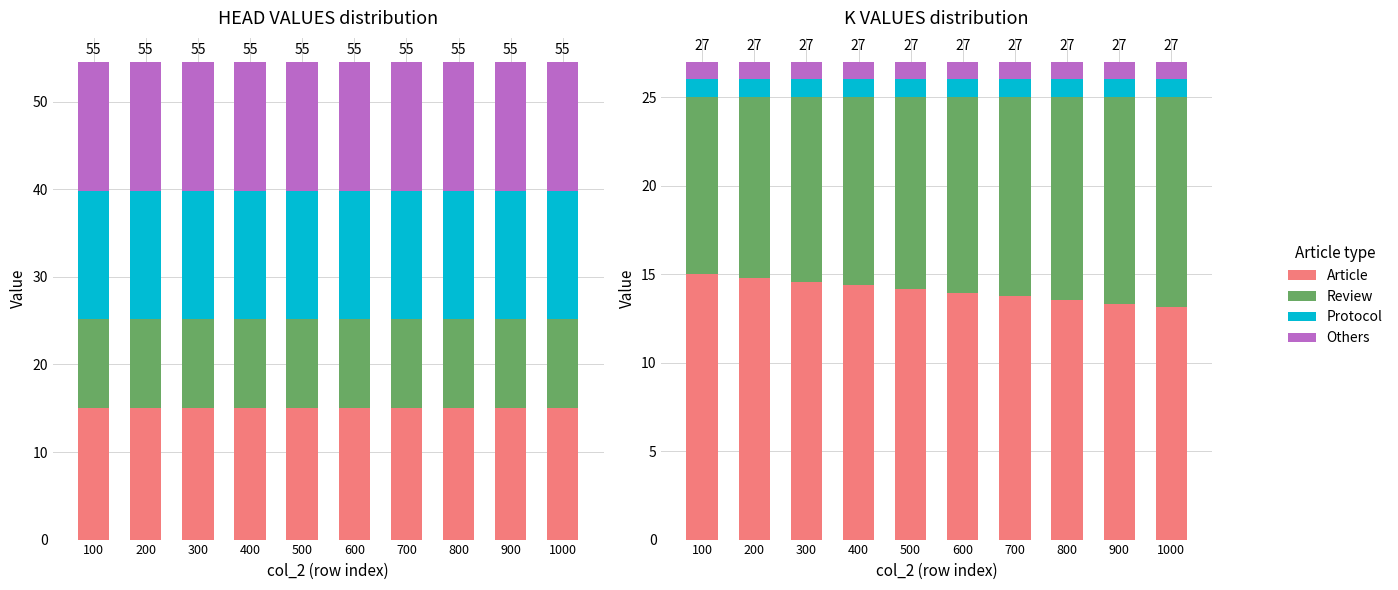

How many series are shown in this chart?

4